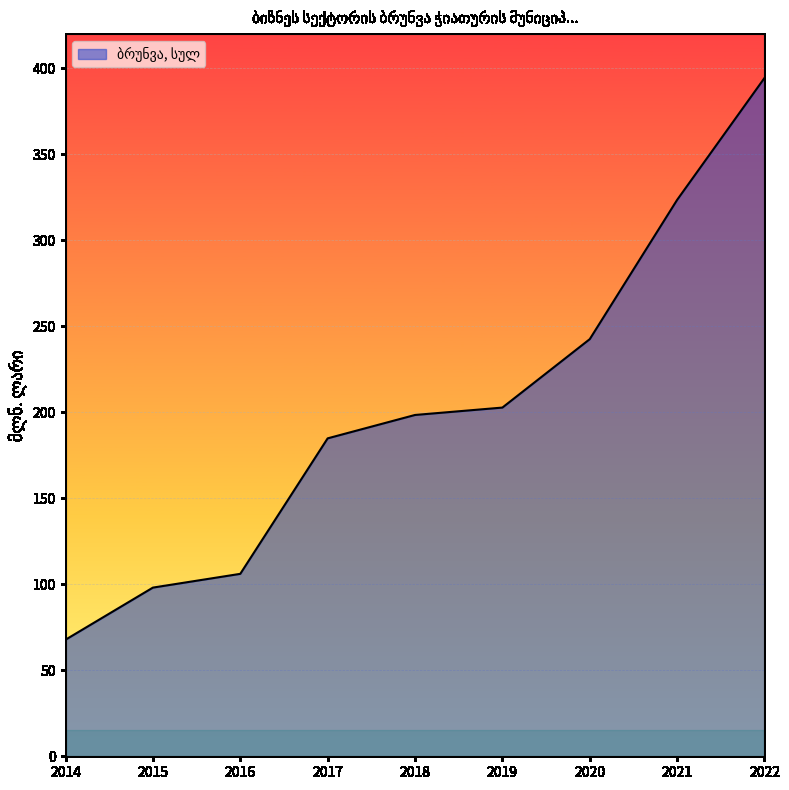

What is the average value?

202.1